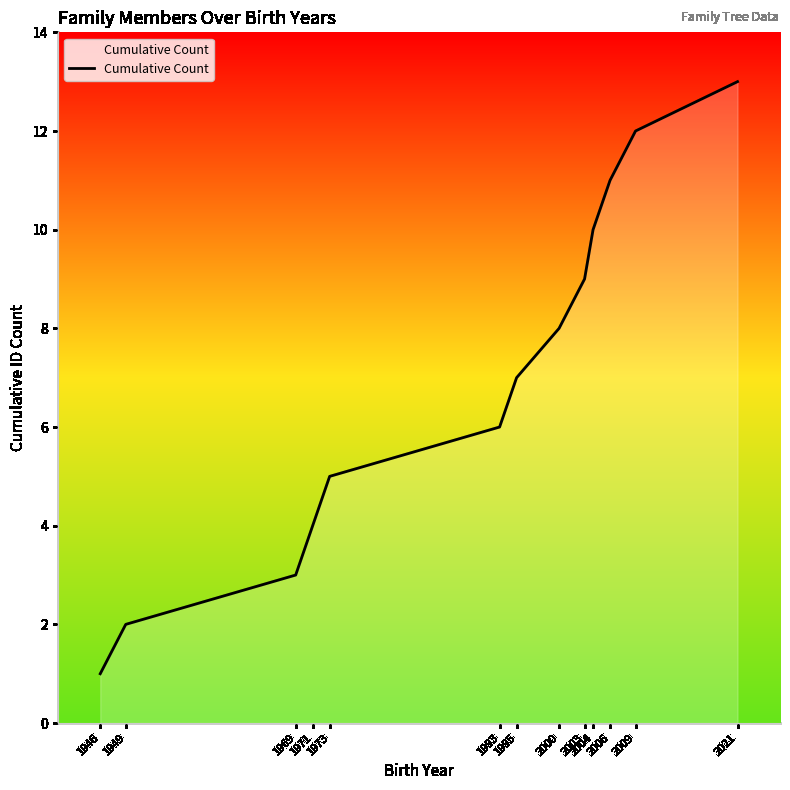

Reading right to left, transcribe all the data shown in this chart.

2021=13	2009=12	2006=11	2004=10	2003=9	2000=8	1995=7	1993=6	1973=5	1971=4	1969=3	1949=2	1946=1